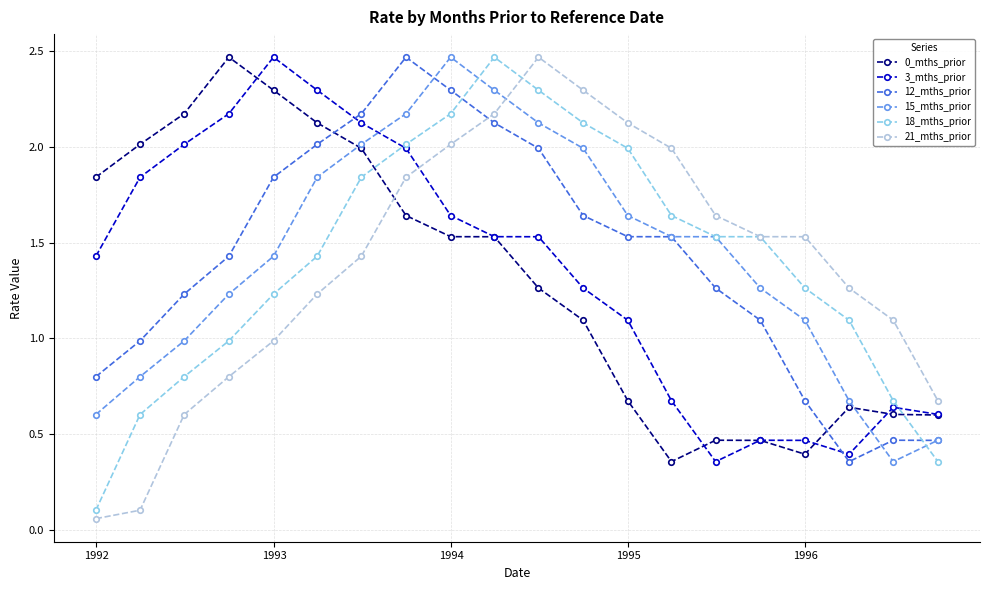

How many times do 12_mths_prior and 21_mths_prior cross each other?

1